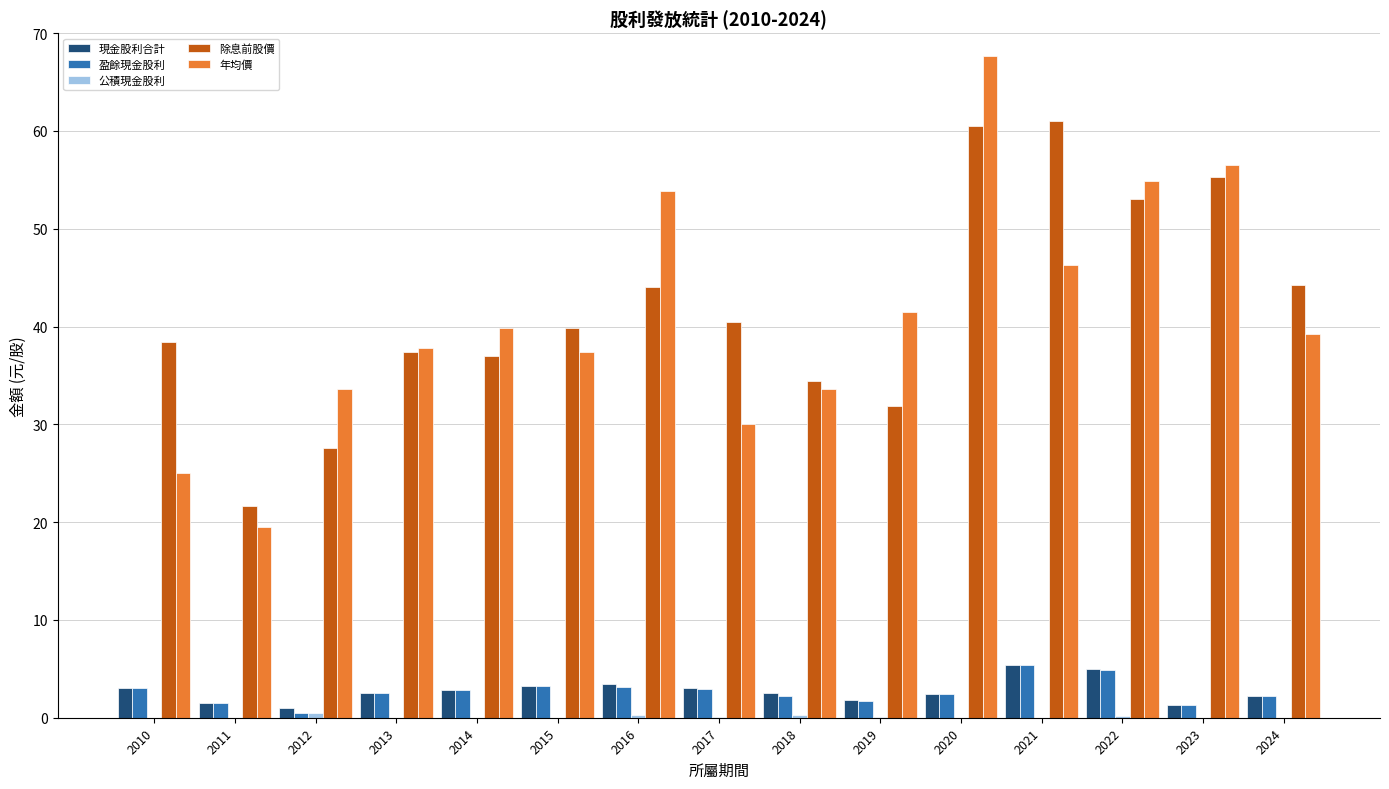

Is it true that 除息前股價 equals 40.5 at 2017?

True